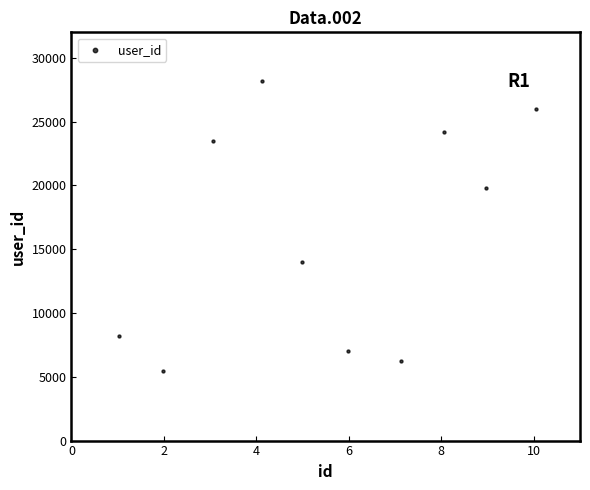

What is the range of X values (max minus min)?

9.0